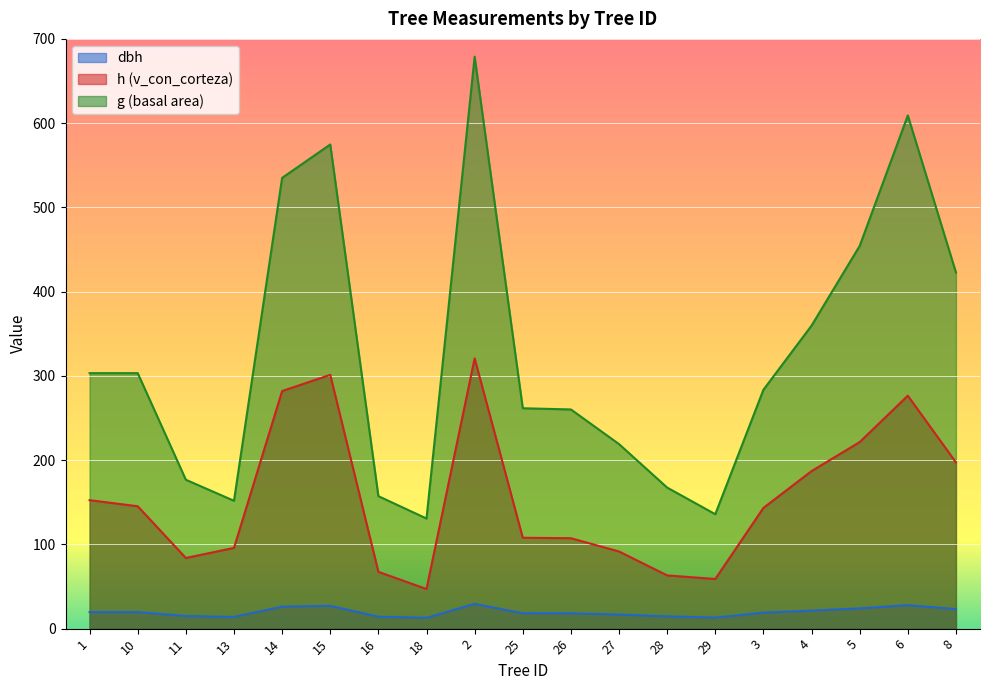

True or false: h has more than 2 interior local peaks.

True